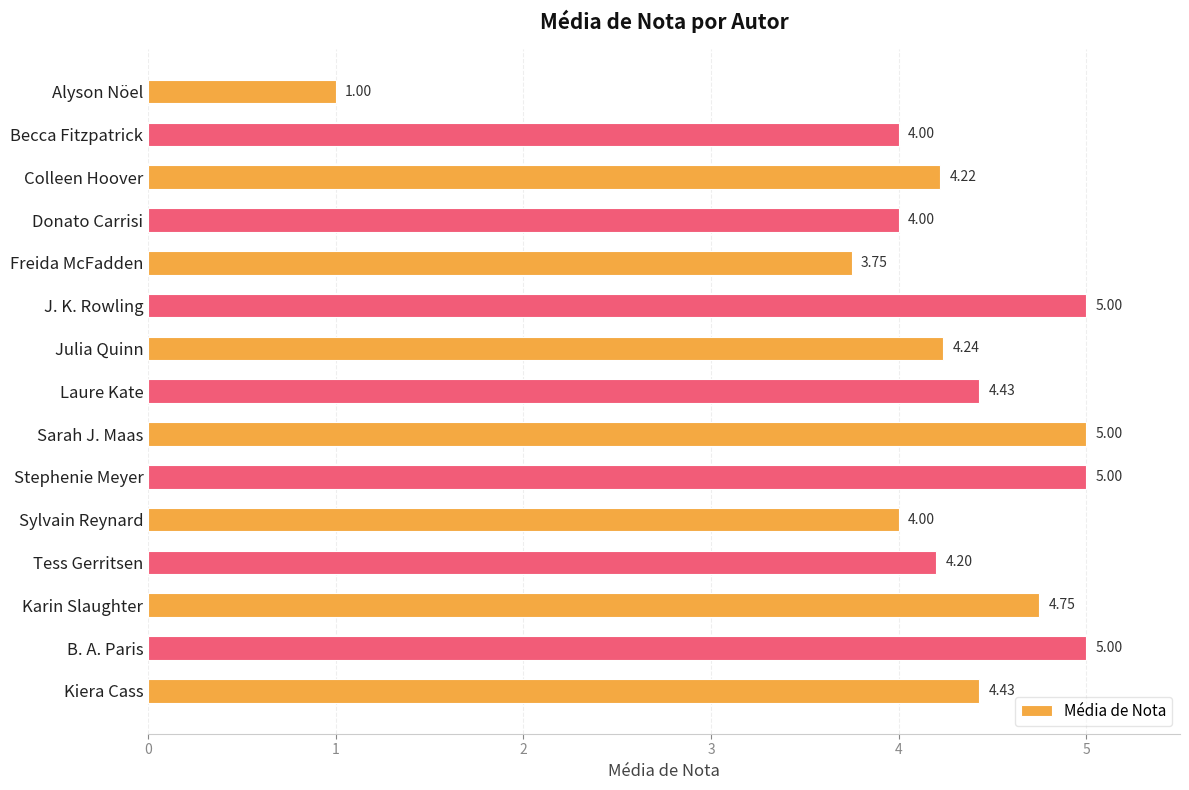

At which label is the value closest to 3?

Freida McFadden